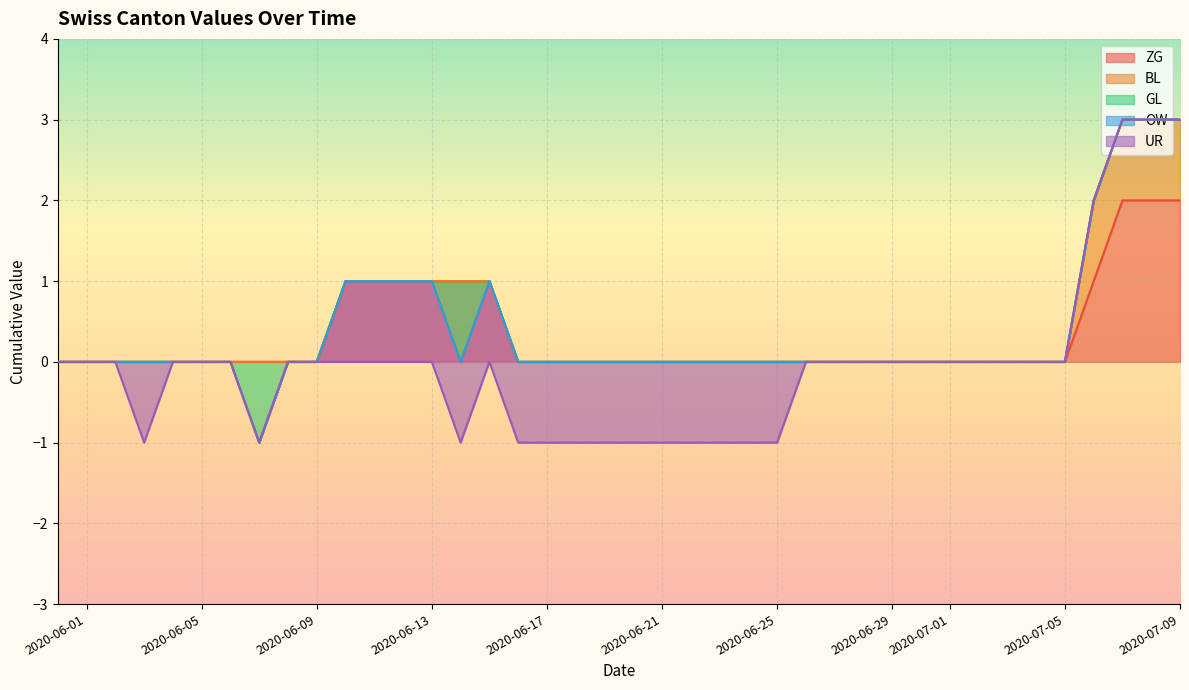

True or false: GL and ZG intersect in this chart.

False